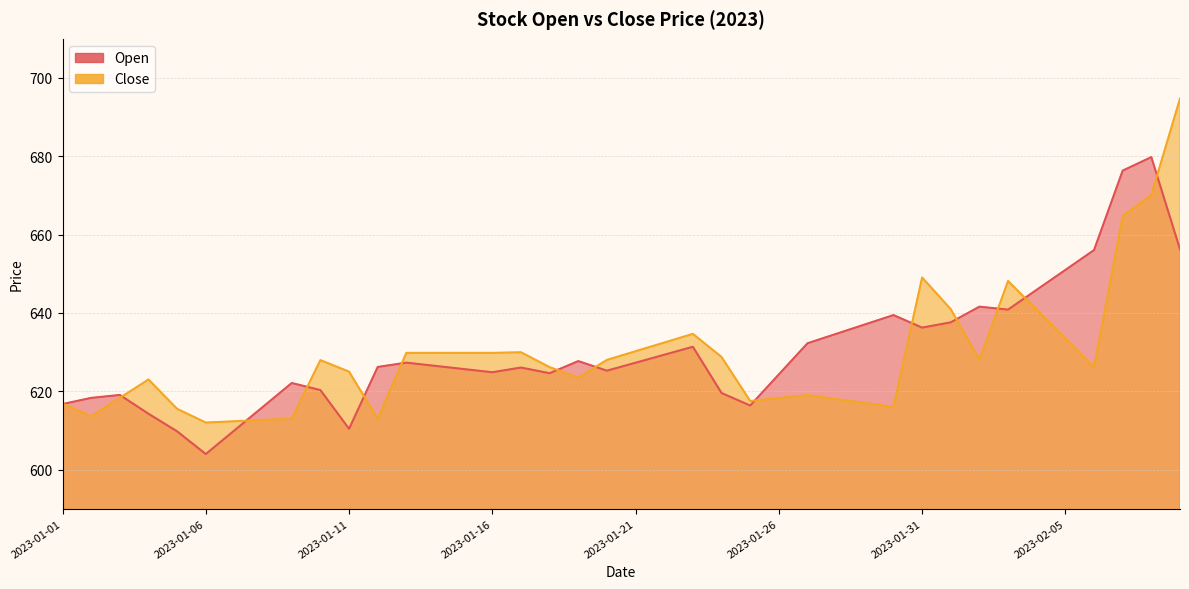

What is the difference between the highest and lowest values at 2023-01-04?

8.8